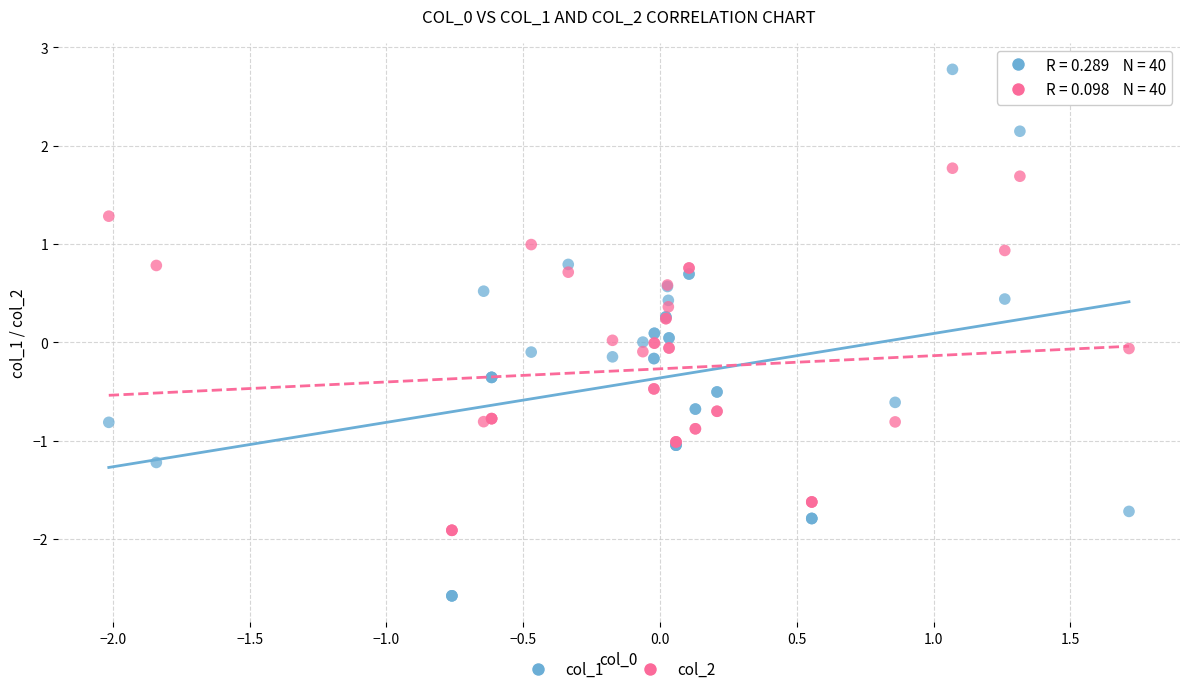

Which series contains the lowest Y value?

col_1